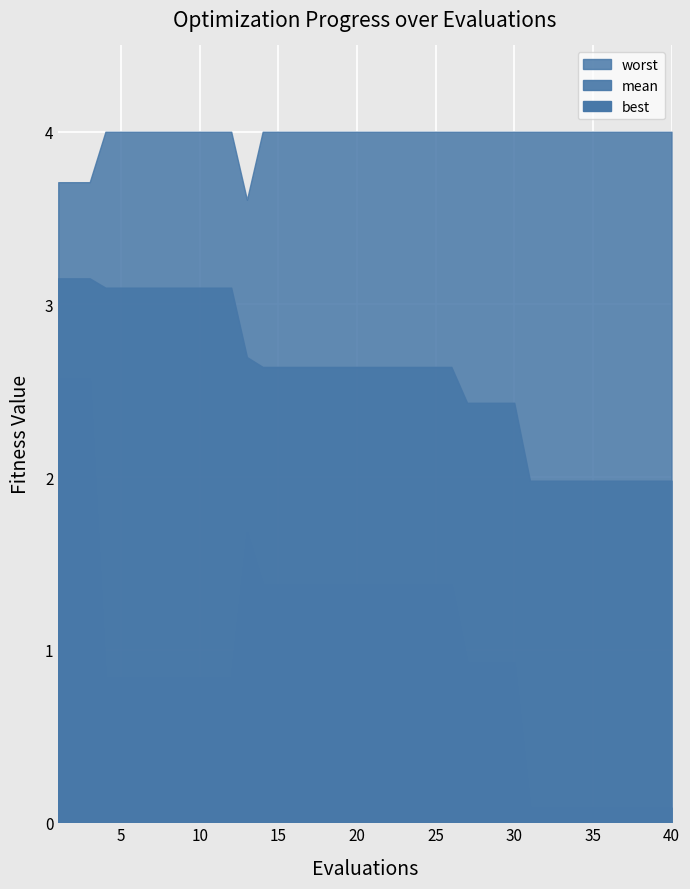

Reading left to right, list all the values displayed in this chart.

mean: 3.2	3.2	3.2	3.1	3.1	3.1	3.1	3.1	3.1	3.1	3.1	3.1	2.7	2.6	2.6	2.6	2.6	2.6	2.6	2.6	2.6	2.6	2.6	2.6	2.6	2.6	2.4	2.4	2.4	2.4	2.0	2.0	2.0	2.0	2.0	2.0	2.0	2.0	2.0	2.0
best: 2.6	2.6	2.6	0.8	0.8	0.8	0.8	0.8	0.8	0.8	0.8	0.8	1.7	1.4	1.4	1.4	1.4	1.4	1.4	1.4	1.4	1.4	1.4	1.4	1.4	1.4	0.9	0.9	0.9	0.9	0.1	0.1	0.1	0.1	0.1	0.1	0.1	0.1	0.1	0.1
worst: 3.7	3.7	3.7	4.0	4.0	4.0	4.0	4.0	4.0	4.0	4.0	4.0	3.6	4.0	4.0	4.0	4.0	4.0	4.0	4.0	4.0	4.0	4.0	4.0	4.0	4.0	4.0	4.0	4.0	4.0	4.0	4.0	4.0	4.0	4.0	4.0	4.0	4.0	4.0	4.0